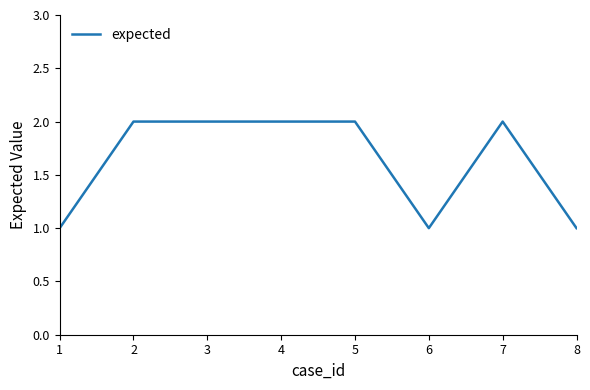

What is the sum of all values?

13